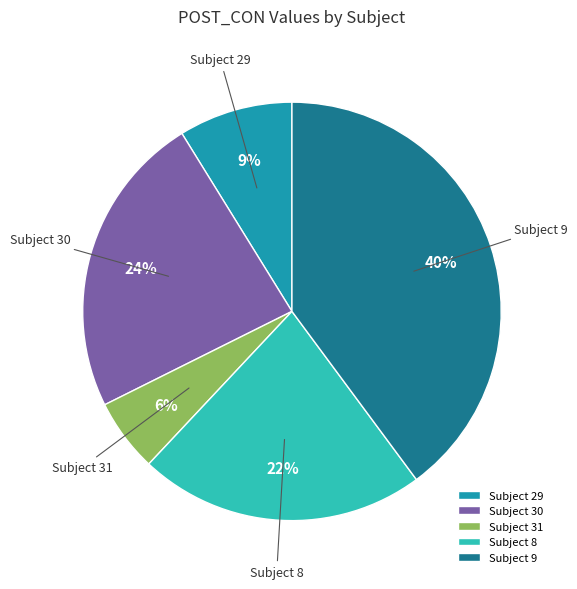

True or false: Subject 8 accounts for 22% of the total.

True